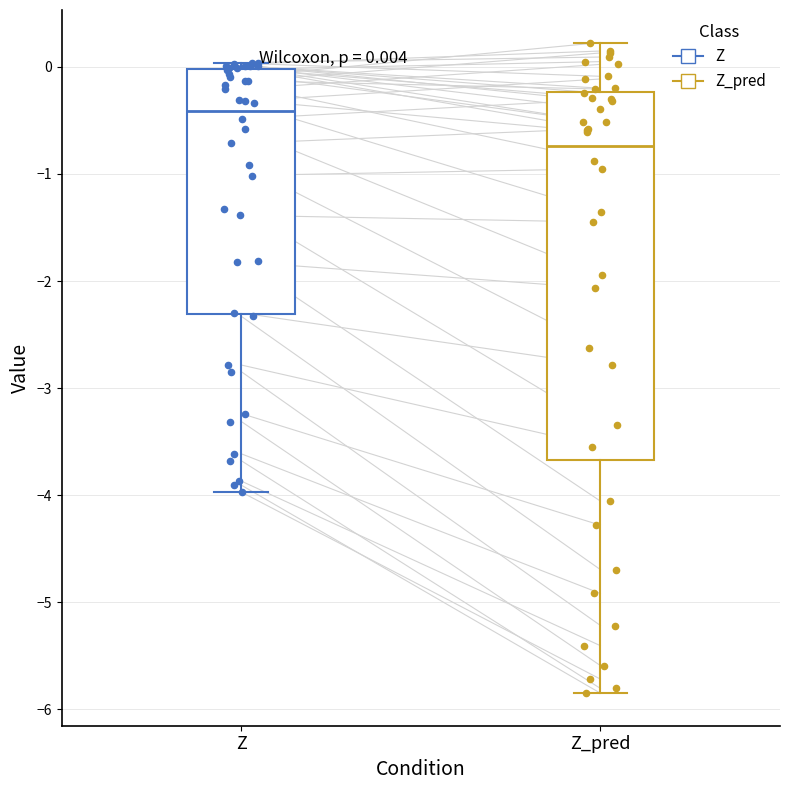

Which box is the tallest, from its lower edge to its upper edge?

Z_pred